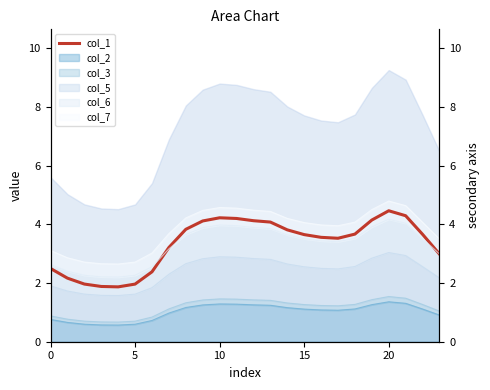

Does the chart have visible grid lines?

No